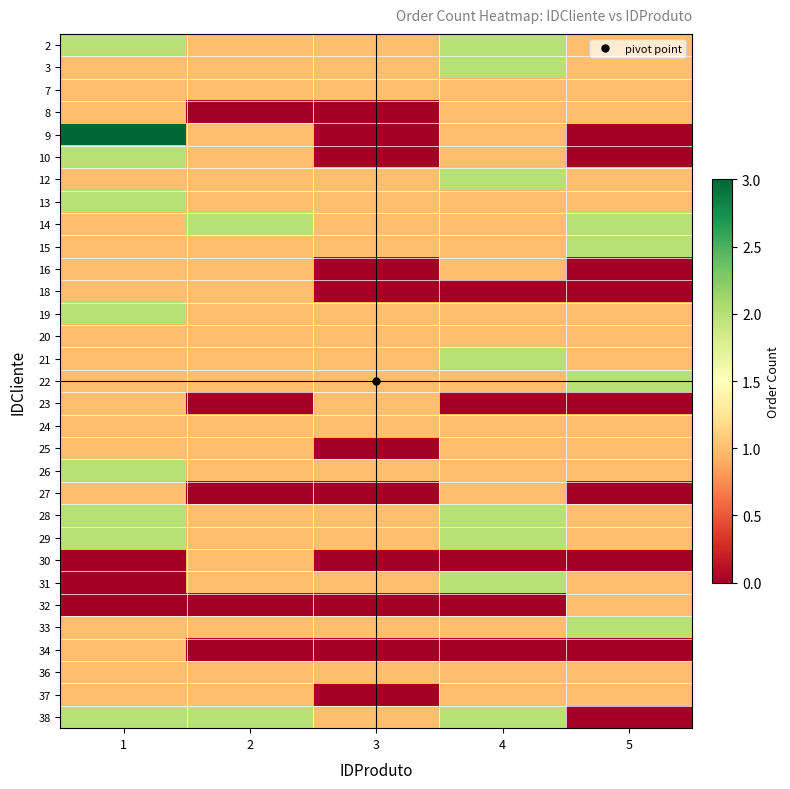

Reading left to right, what are all the values shown in this chart?

2: 1=2	2=1	3=1	4=2	5=1
3: 1=1	2=1	3=1	4=2	5=1
7: 1=1	2=1	3=1	4=1	5=1
8: 1=1	2=0	3=0	4=1	5=1
9: 1=3	2=1	3=0	4=1	5=0
10: 1=2	2=1	3=0	4=1	5=0
12: 1=1	2=1	3=1	4=2	5=1
13: 1=2	2=1	3=1	4=1	5=1
14: 1=1	2=2	3=1	4=1	5=2
15: 1=1	2=1	3=1	4=1	5=2
16: 1=1	2=1	3=0	4=1	5=0
18: 1=1	2=1	3=0	4=0	5=0
19: 1=2	2=1	3=1	4=1	5=1
20: 1=1	2=1	3=1	4=1	5=1
21: 1=1	2=1	3=1	4=2	5=1
22: 1=1	2=1	3=1	4=1	5=2
23: 1=1	2=0	3=1	4=0	5=0
24: 1=1	2=1	3=1	4=1	5=1
25: 1=1	2=1	3=0	4=1	5=1
26: 1=2	2=1	3=1	4=1	5=1
27: 1=1	2=0	3=0	4=1	5=0
28: 1=2	2=1	3=1	4=2	5=1
29: 1=2	2=1	3=1	4=2	5=1
30: 1=0	2=1	3=0	4=0	5=0
31: 1=0	2=1	3=1	4=2	5=1
32: 1=0	2=0	3=0	4=0	5=1
33: 1=1	2=1	3=1	4=1	5=2
34: 1=1	2=0	3=0	4=0	5=0
36: 1=1	2=1	3=1	4=1	5=1
37: 1=1	2=1	3=0	4=1	5=1
38: 1=2	2=2	3=1	4=2	5=0